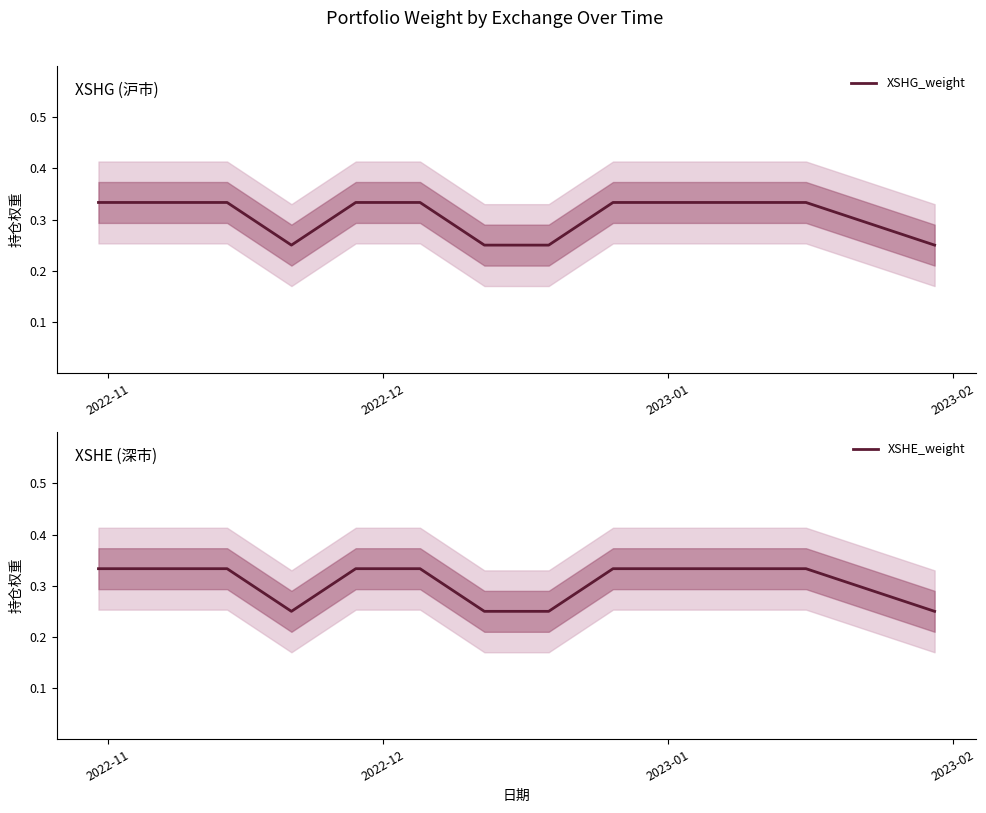

What is the value of the XSHE_weight point at the 3rd from the left?

0.3